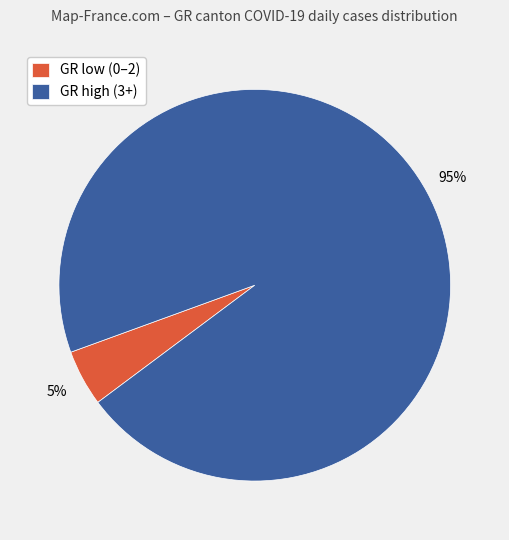

Between GR high (3+) and GR low (0–2), which is larger?

GR high (3+)